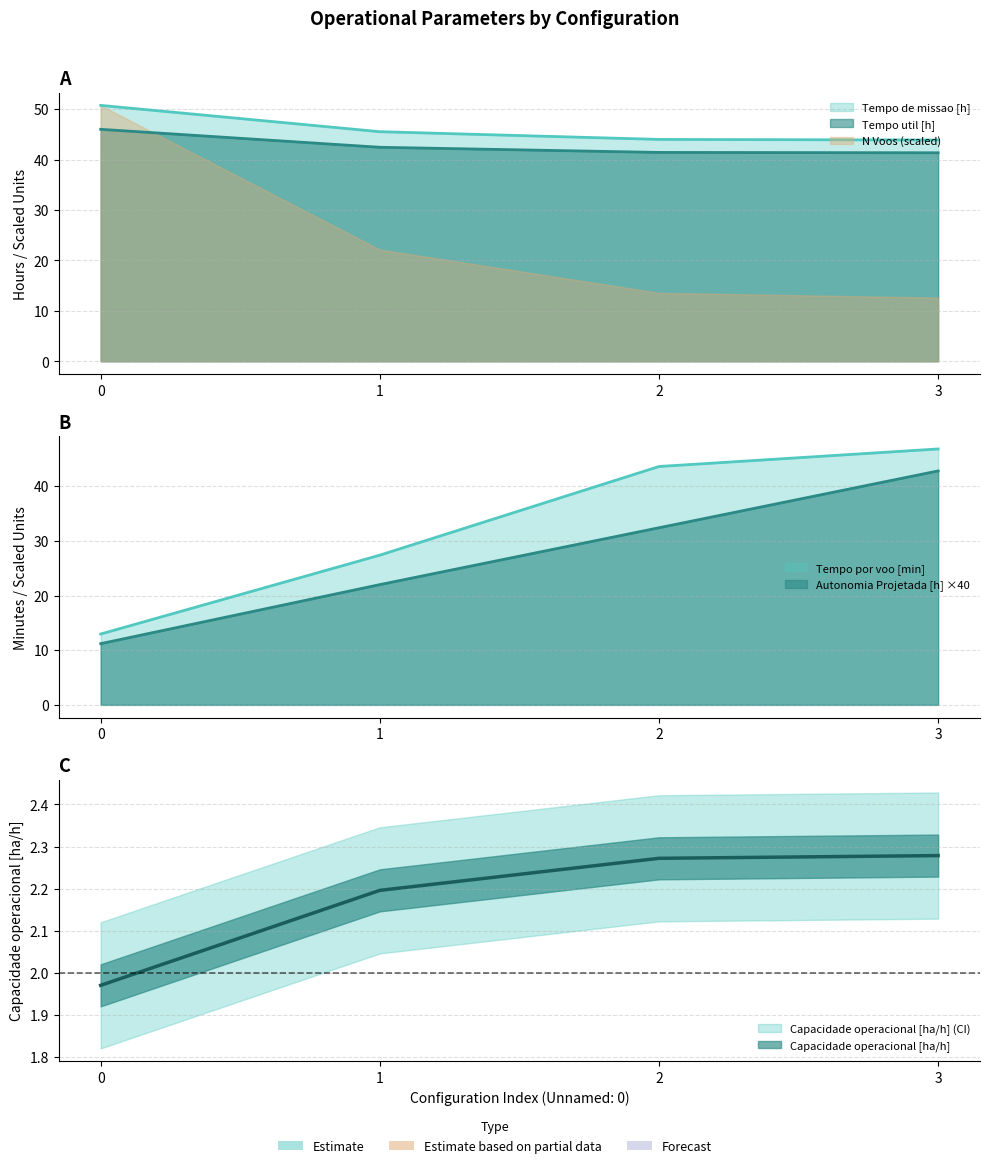

What is the difference between the maximum and minimum values in the Autonomia Projetada [h] series?

31.6